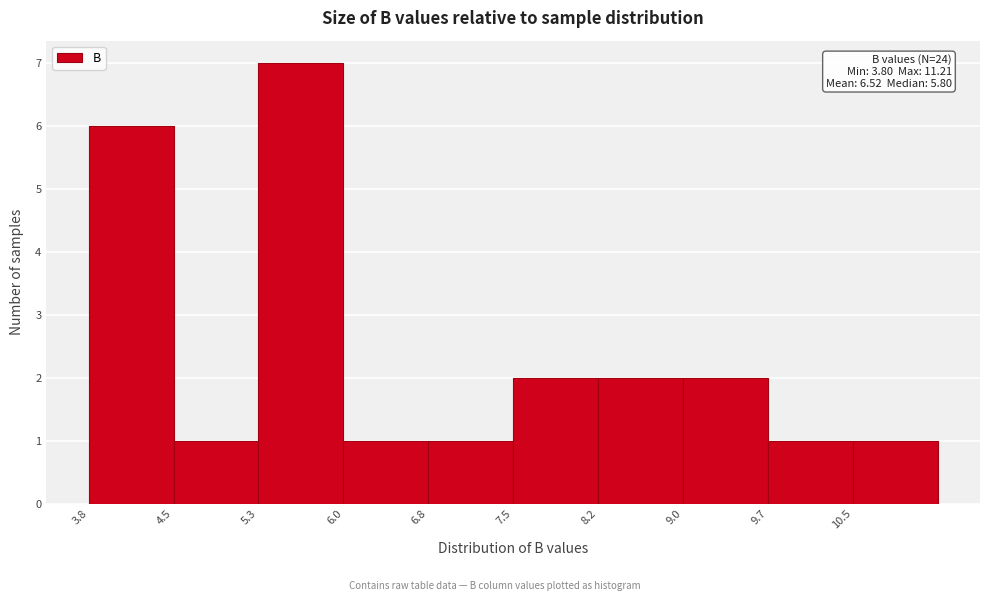

Over which range of the x-axis is the bar tallest?

5.3 to 6.0